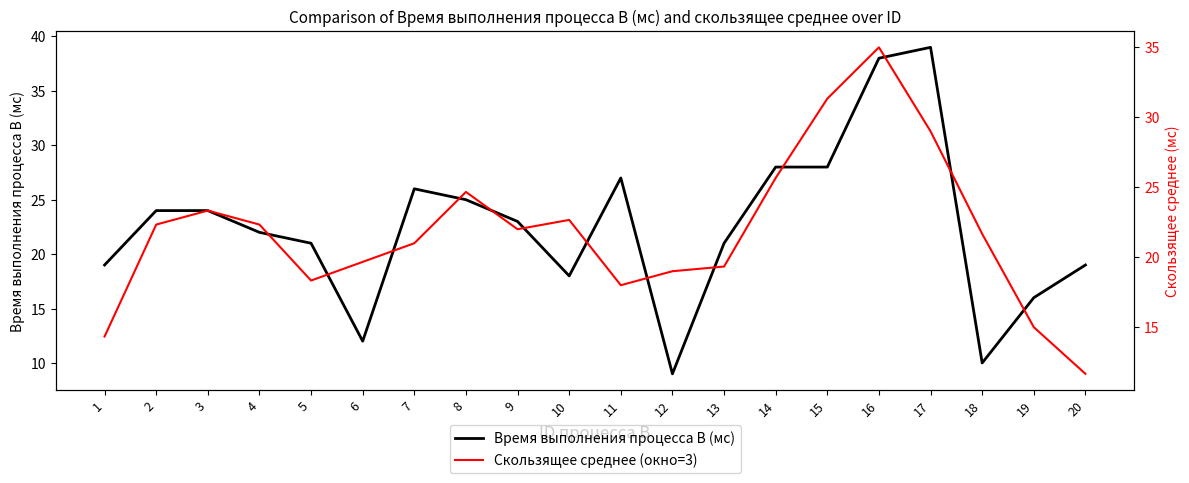

Between which two adjacent categories do Скользящее среднее (окно=3) and Время выполнения процесса B (мс) first intersect?

3 and 4